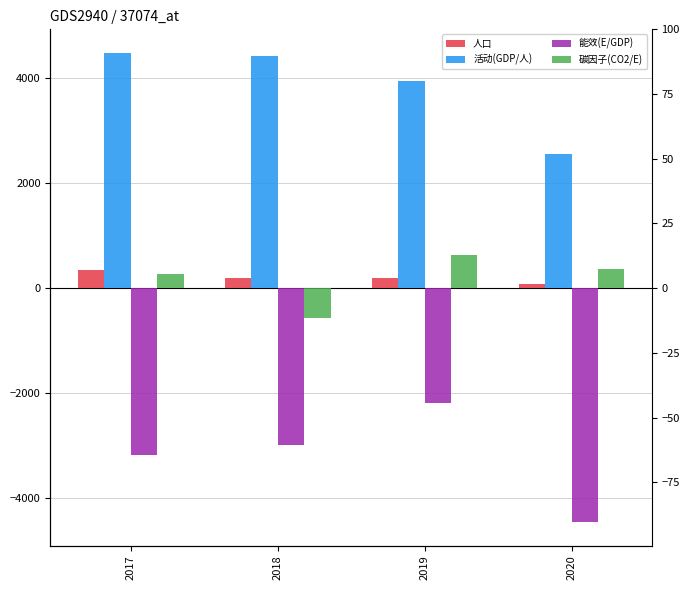

Rank the series at 2020 from lowest to highest value.

能效(E/GDP), 人口, 碳因子(CO2/E), 活动(GDP/人)